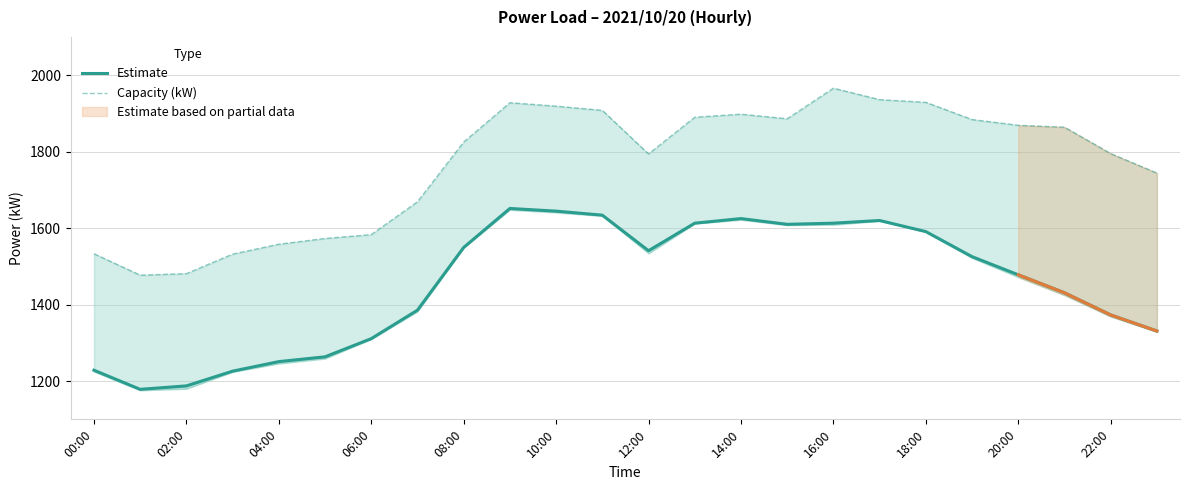

Which series has the largest total across all categories?

Capacity (kW)